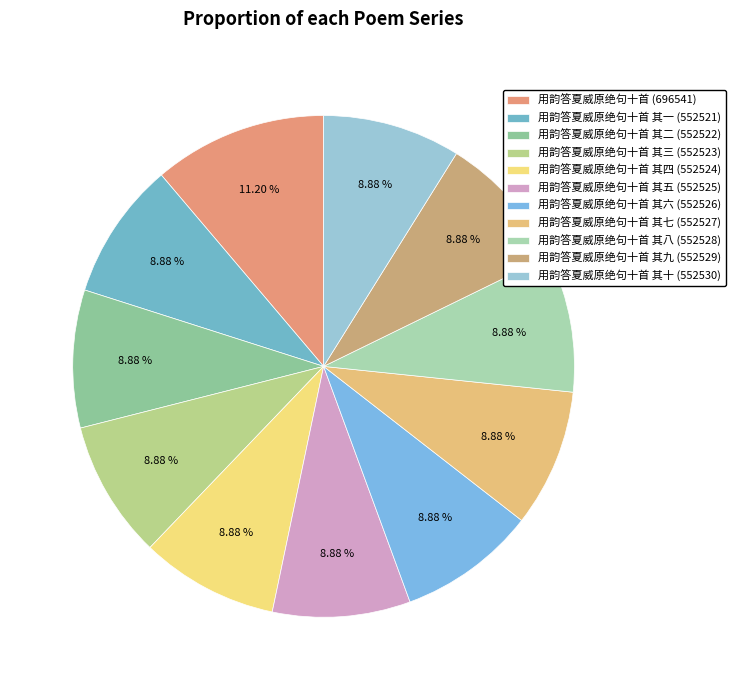

Does any single category account for the majority?

No